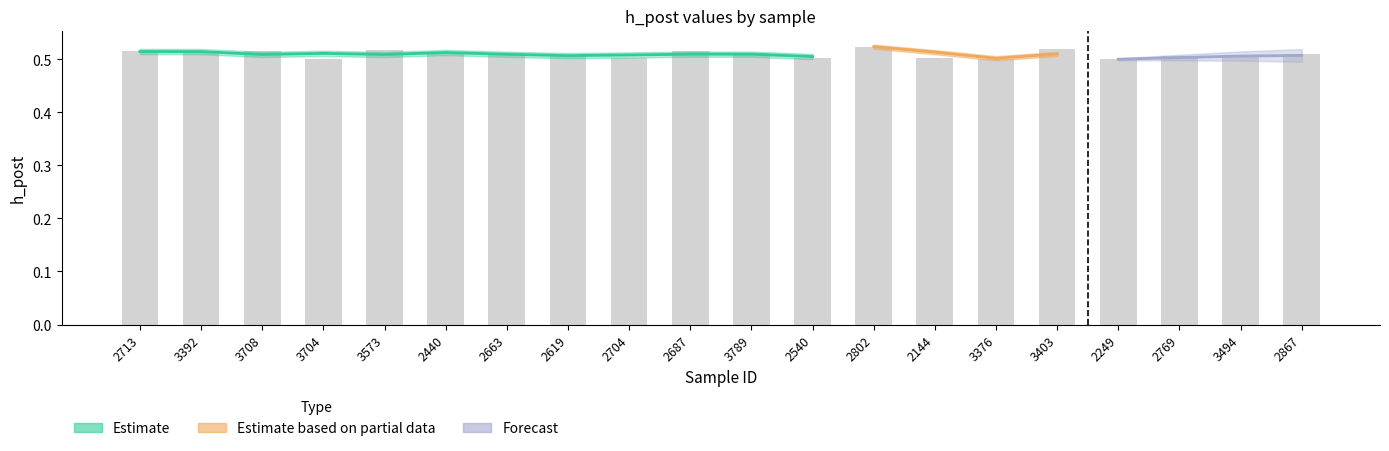

What is the maximum value shown in the chart?

0.5